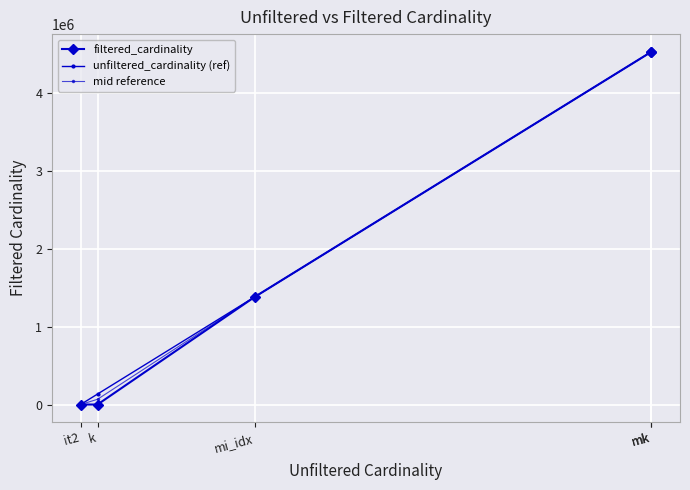

Read the unfiltered_cardinality (ref) value at mi_idx.

1380035.0